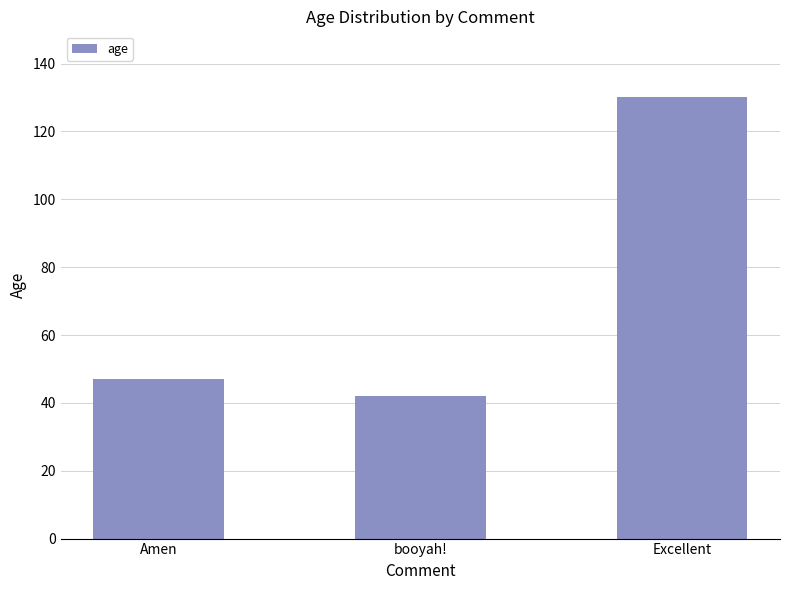

List the labels in order of value, smallest first.

booyah!, Amen, Excellent